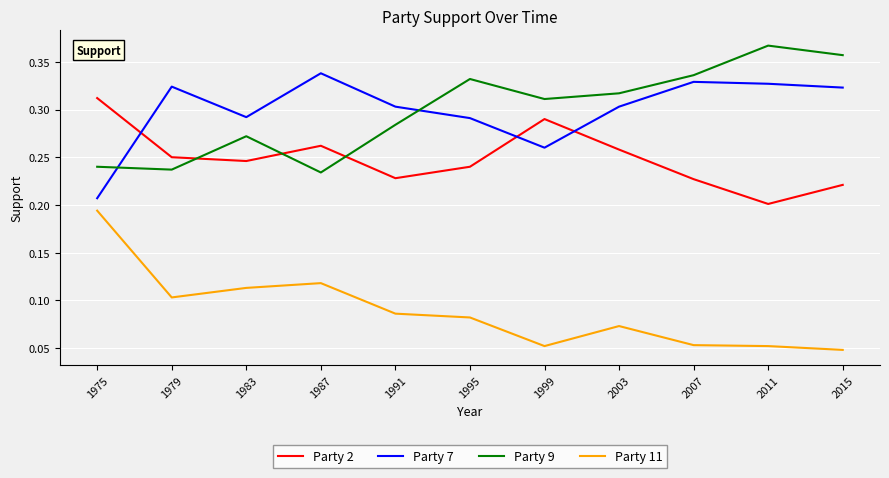

In Party 2, how many points are higher than both neighbors (excluding endpoints)?

2